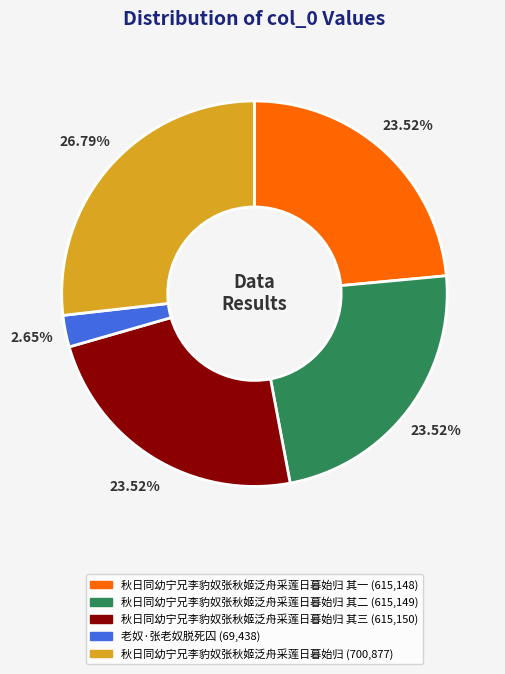

Is there any slice that represents more than half of the pie?

No